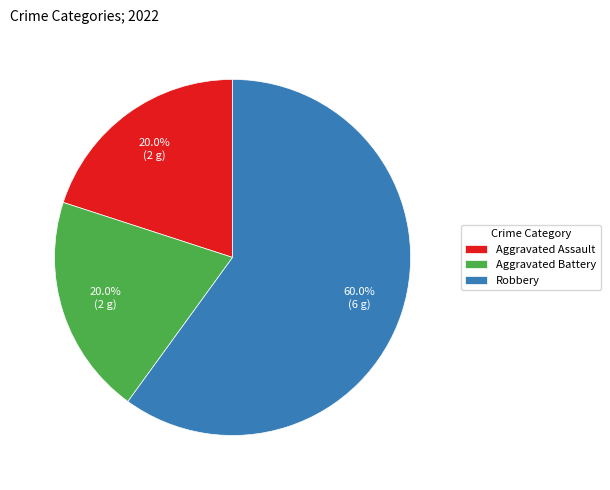

Count the number of slices in the pie.

3